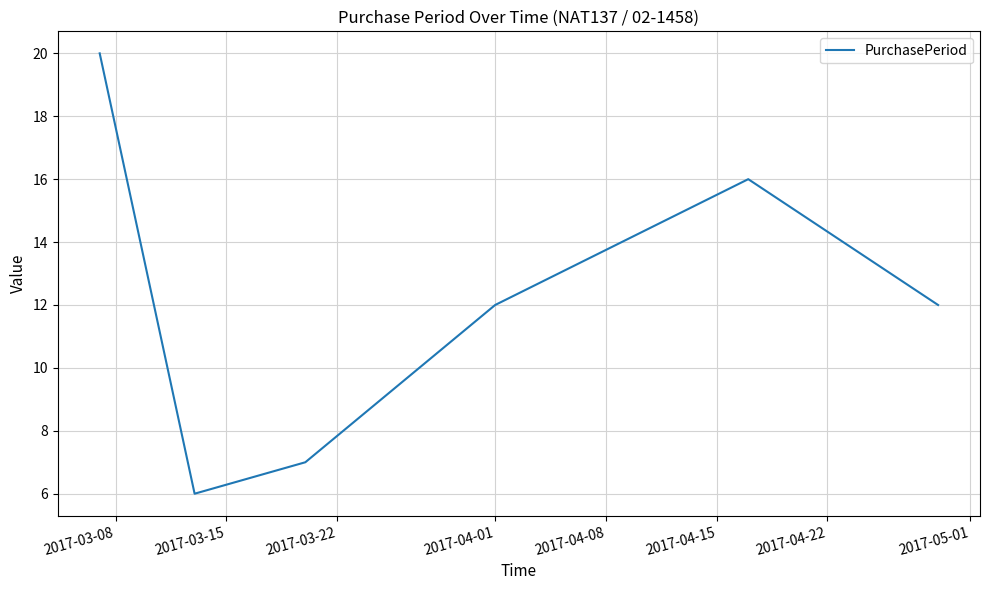

What is the difference between the second highest and minimum values?

10